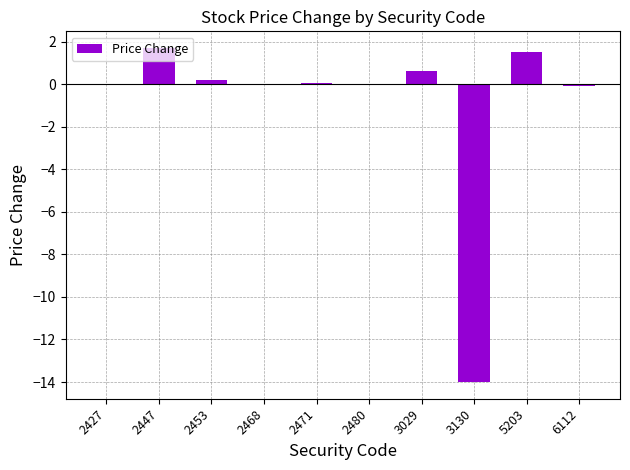

Read the value at 3130.

-14.0